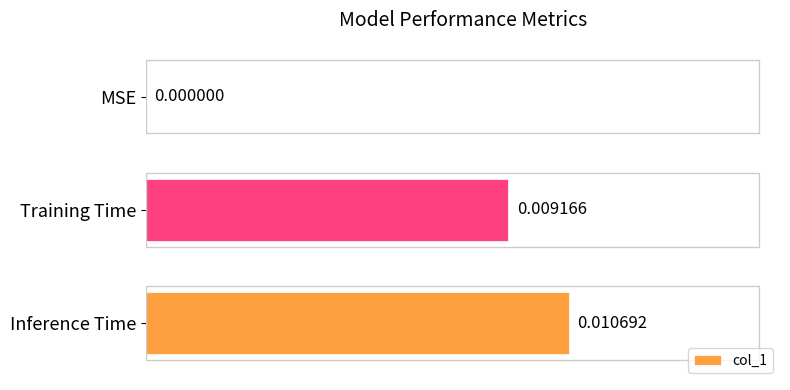

Are the bars horizontal?

Yes